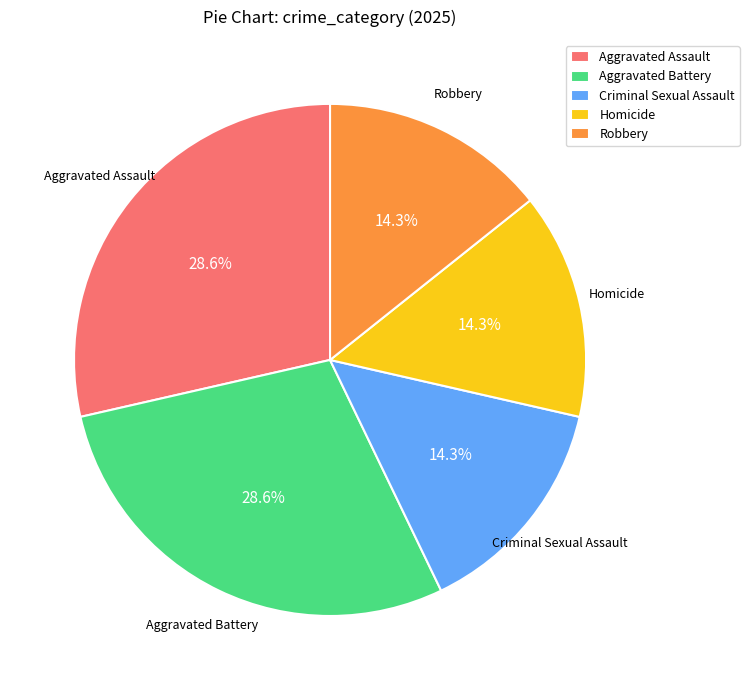

Combined, what portion of the pie is Aggravated Assault and Aggravated Battery?

57.1%